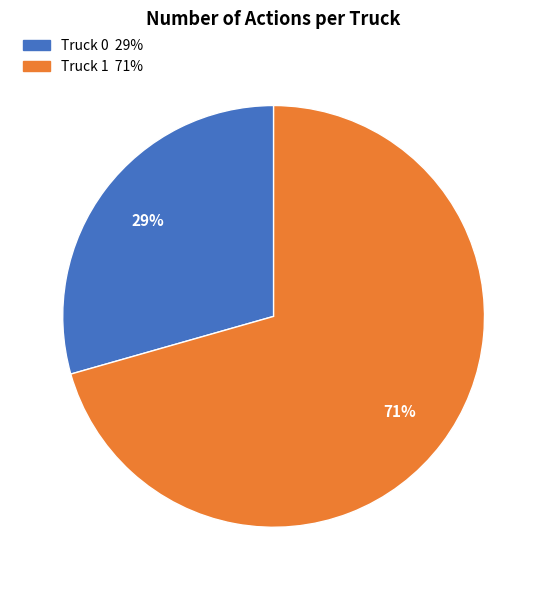

True or false: Truck 1 accounts for 71% of the total.

True